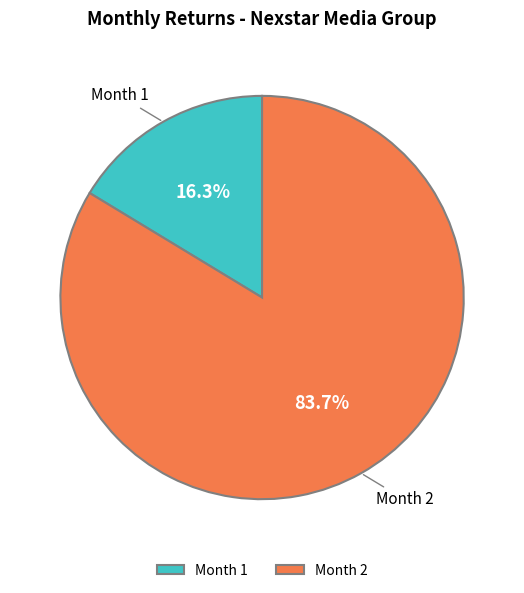

Count the number of slices in the pie.

2